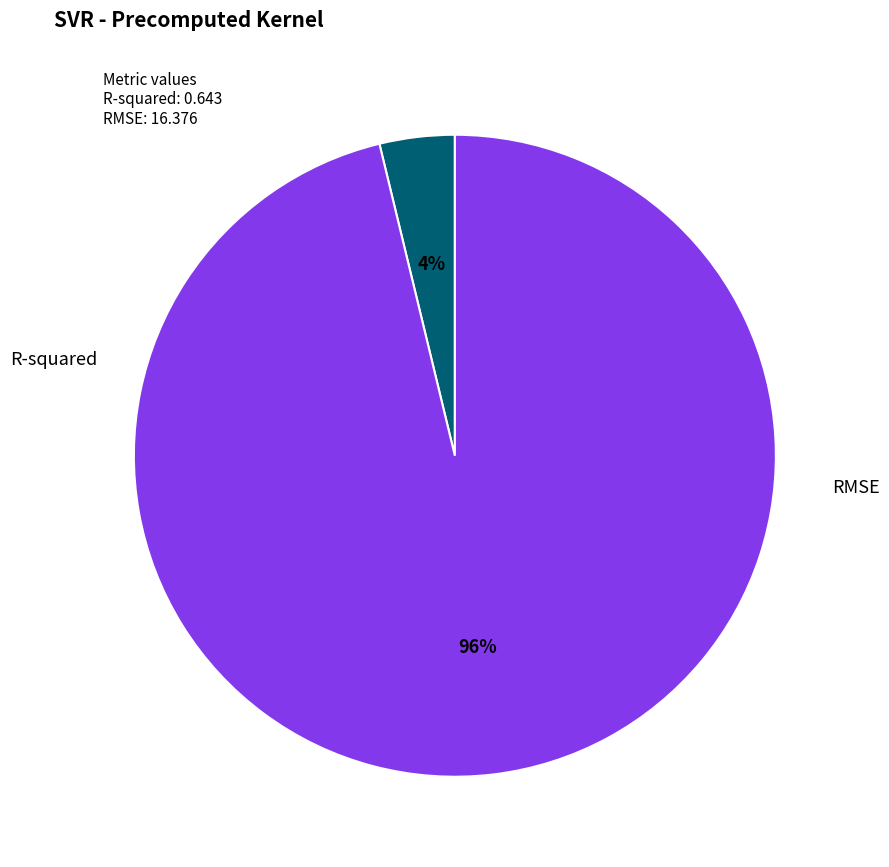

To the nearest percent, what is the combined percentage of R-squared and RMSE?

100%